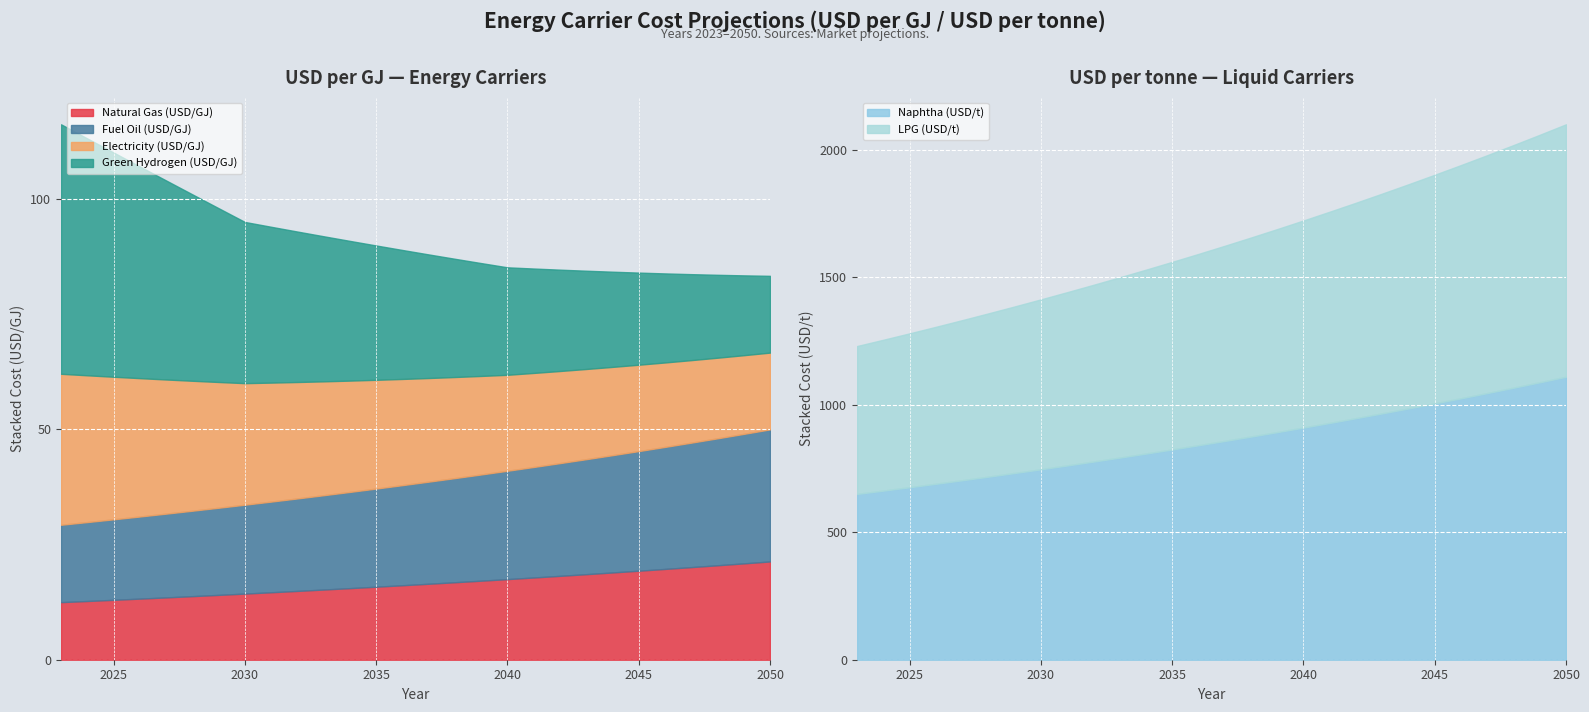

What is the highest value of the Natural Gas (USD/GJ) series?

21.3